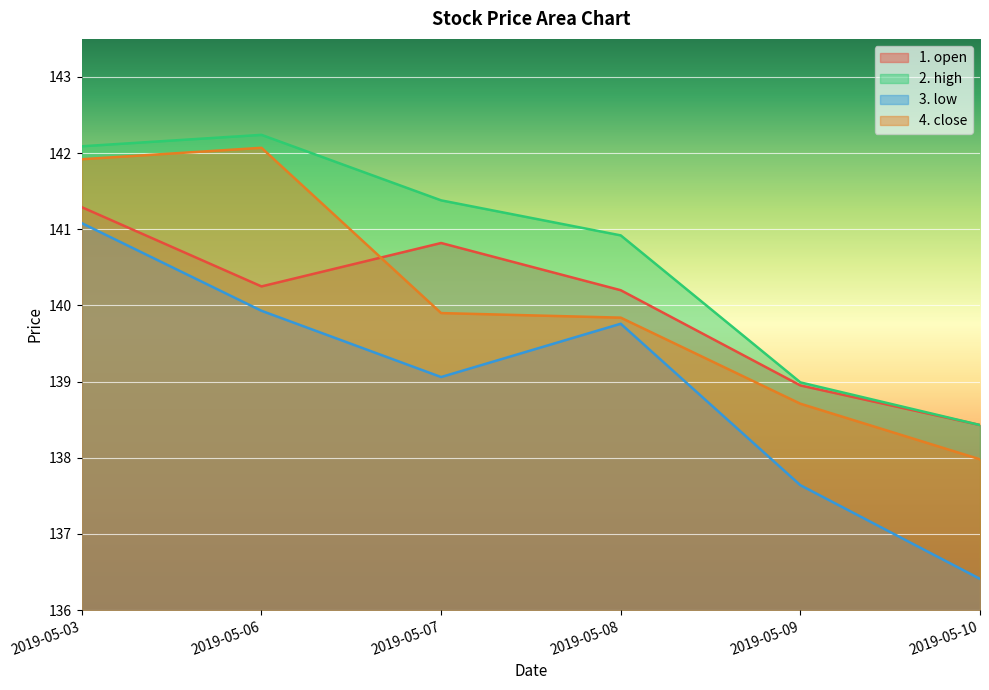

What is the difference between the second highest and second lowest values in the 1. open series?

1.9